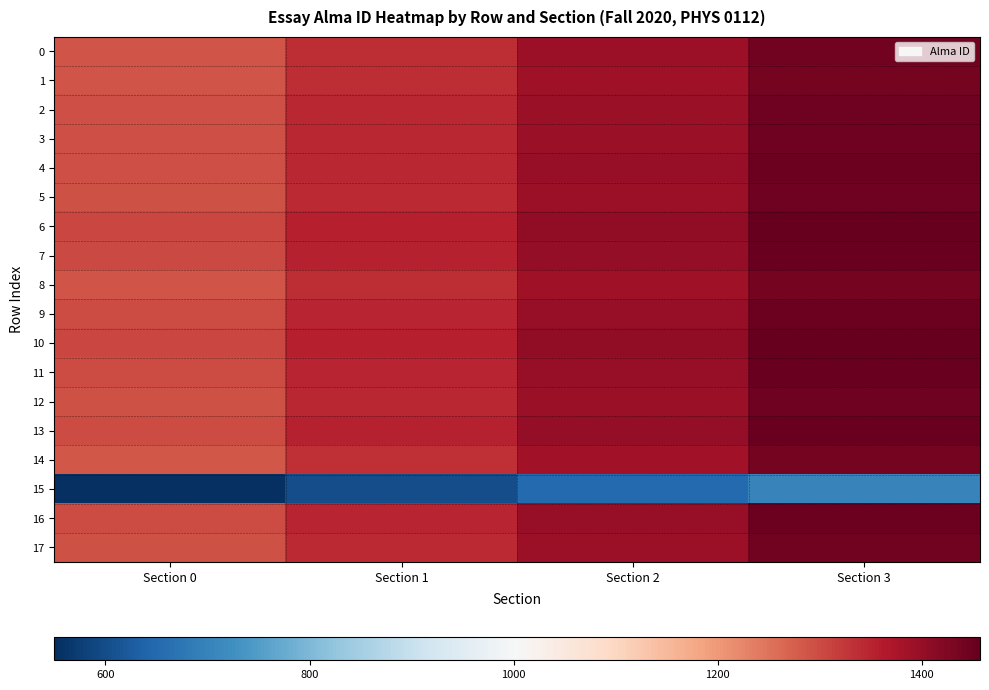

Which has a higher value, Section 1 or Section 3?

Section 3